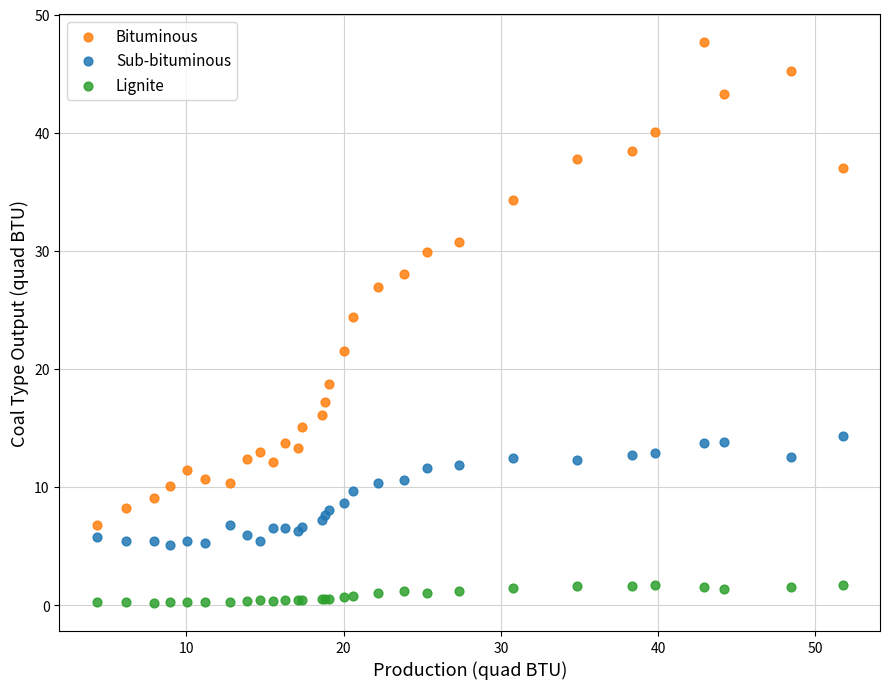

Which series contains the highest Y value?

Bituminous